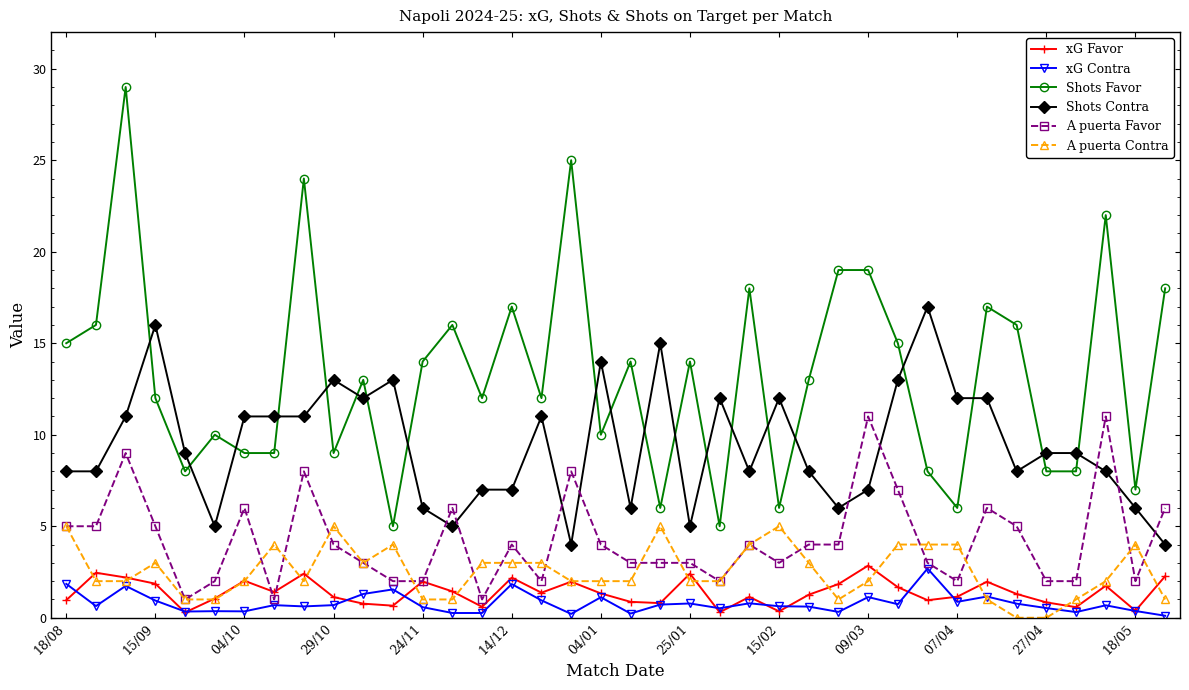

What is the maximum value shown in the chart?

29.0